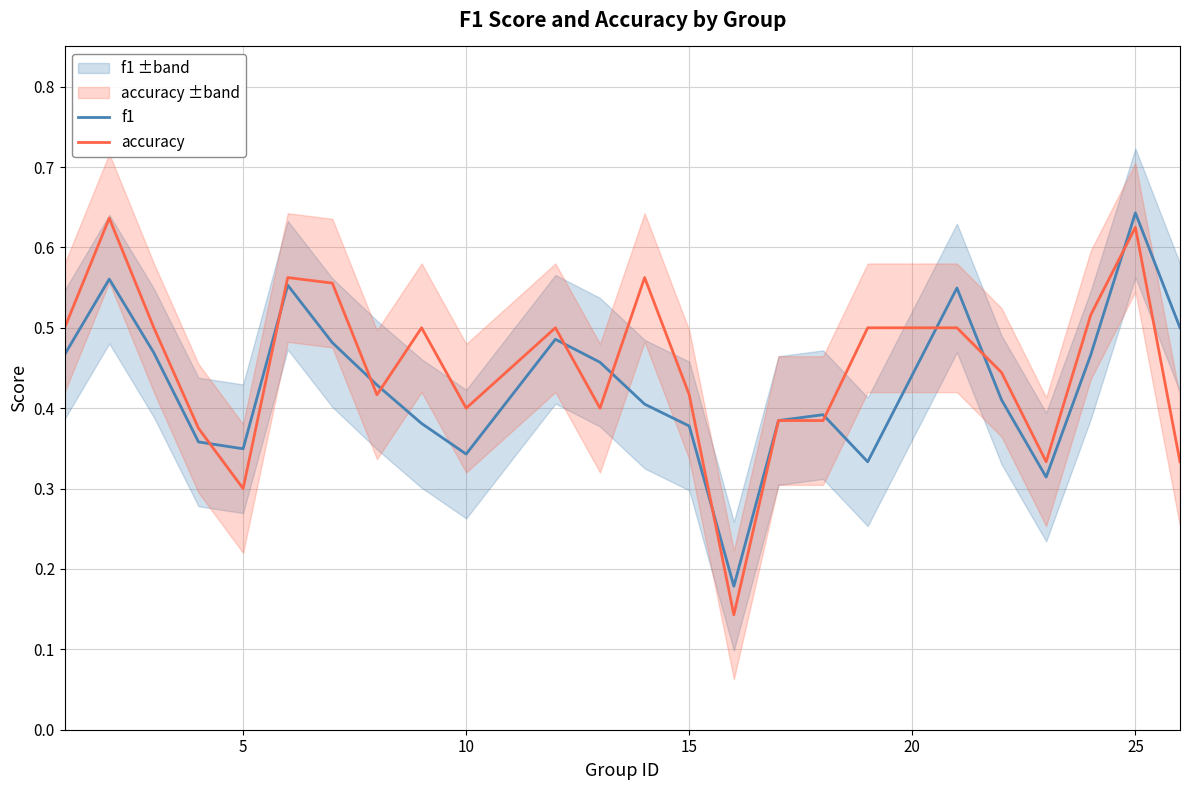

Which series has the largest total across all categories?

accuracy